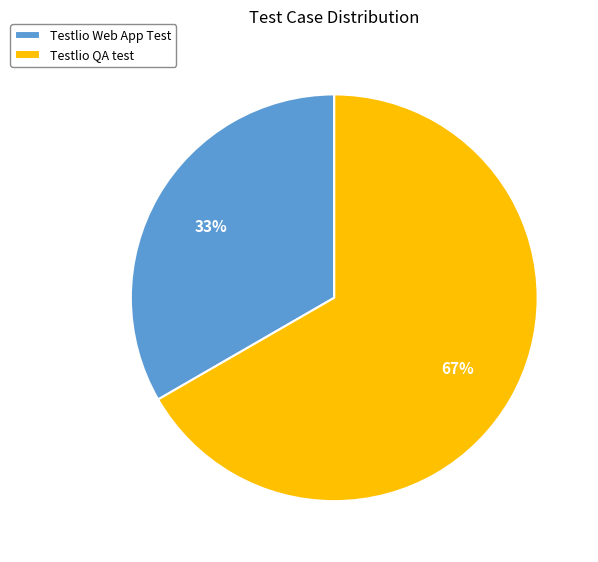

Is the sum of Testlio Web App Test and Testlio QA test greater than half?

Yes